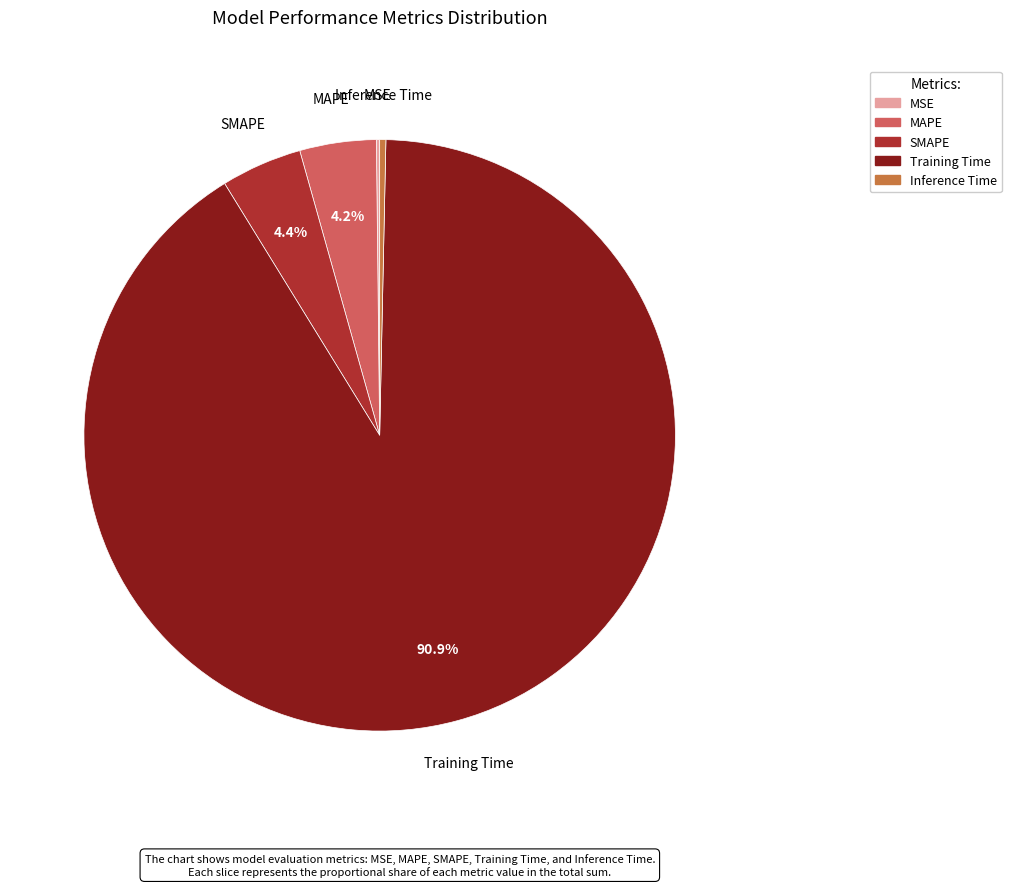

What is the largest slice in the pie chart?

Training Time